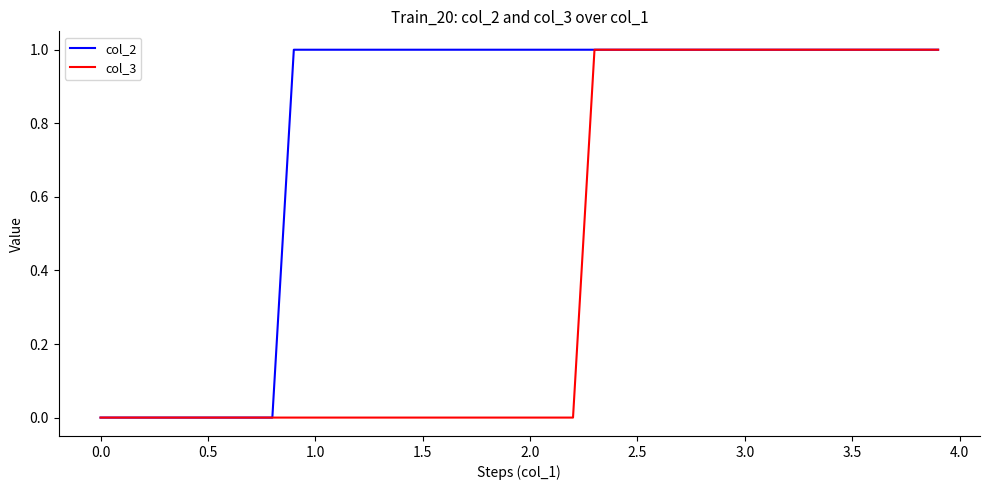

What is the highest value of the col_3 series?

1